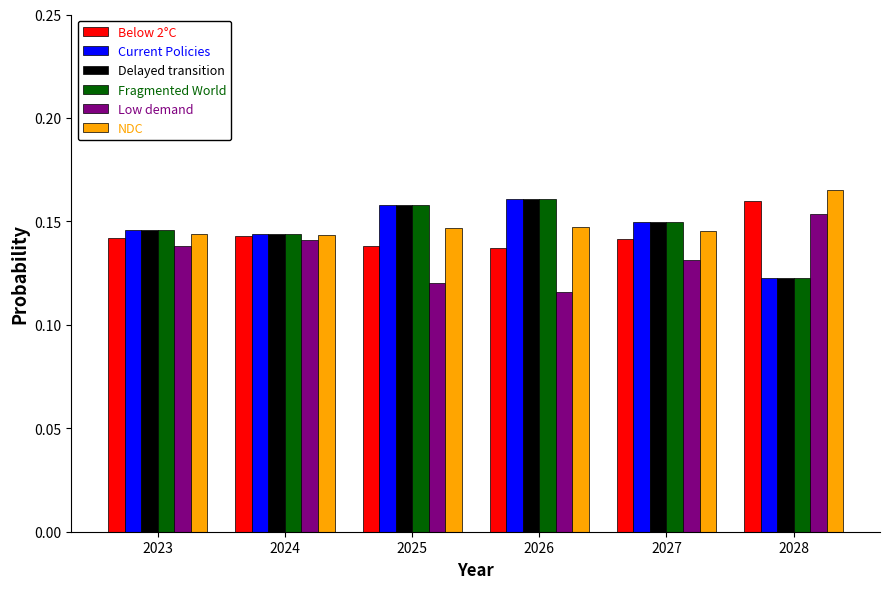

At which label does Current Policies reach its minimum?

2028